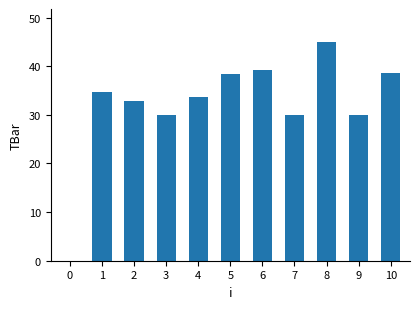

The value at 7 is 30.0. True or false?

True